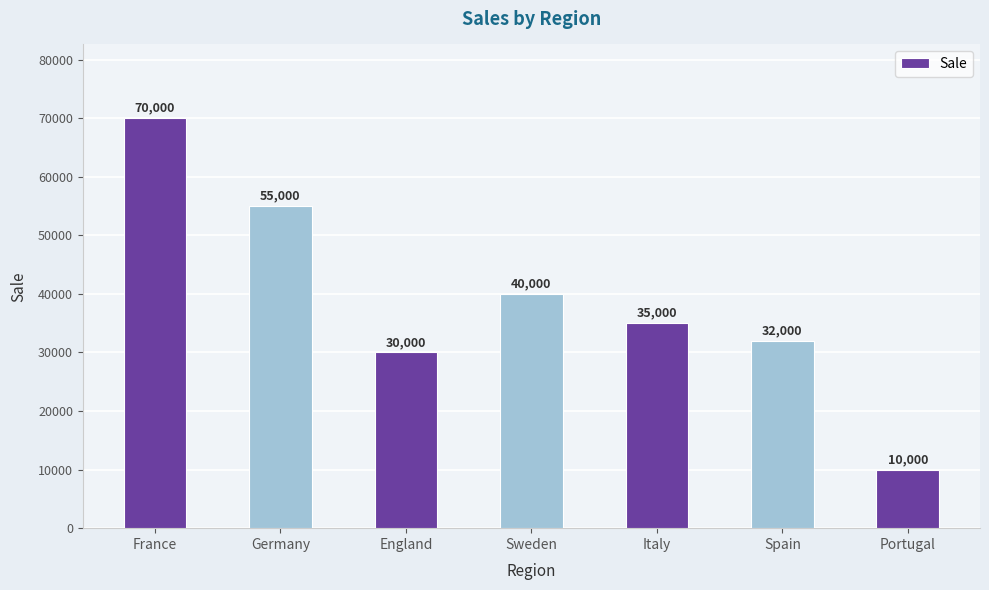

What is the value of the 7th bar from the left?

10000